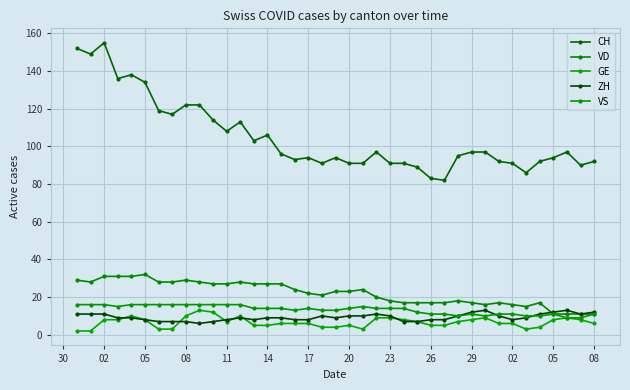

Reading right to left, what are all the values shown in this chart?

CH: 92	90	97	94	92	86	91	92	97	97	95	82	83	89	91	91	97	91	91	94	91	94	93	96	106	103	113	108	114	122	122	117	119	134	138	136	155	149	152
VD: 11	11	11	11	17	15	16	17	16	17	18	17	17	17	17	18	20	24	23	23	21	22	24	27	27	27	28	27	27	28	29	28	28	32	31	31	31	28	29
GE: 6	8	9	8	4	3	6	6	9	8	7	5	5	7	8	9	9	3	5	4	4	6	6	6	5	5	10	7	12	13	10	3	3	8	10	8	8	2	2
ZH: 12	11	13	12	11	9	8	10	13	12	10	8	8	7	7	10	11	10	10	9	10	8	8	9	9	8	9	8	7	6	7	7	7	8	9	9	11	11	11
VS: 11	9	9	11	10	10	11	11	10	11	10	11	11	12	14	14	14	15	14	13	13	14	13	14	14	14	16	16	16	16	16	16	16	16	16	15	16	16	16